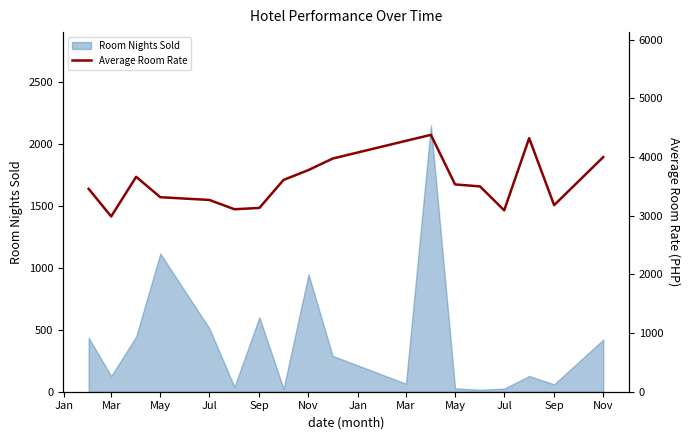

Where does the data first go above 3534?

May